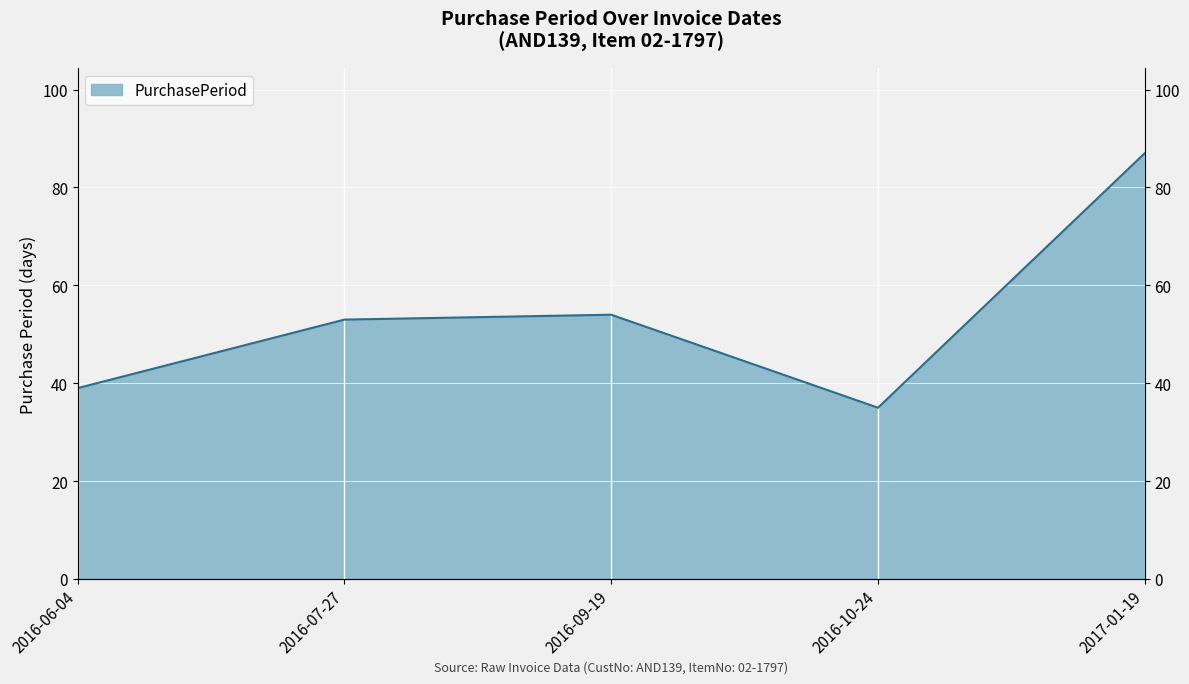

The value at 2016-07-27 is 86. True or false?

False